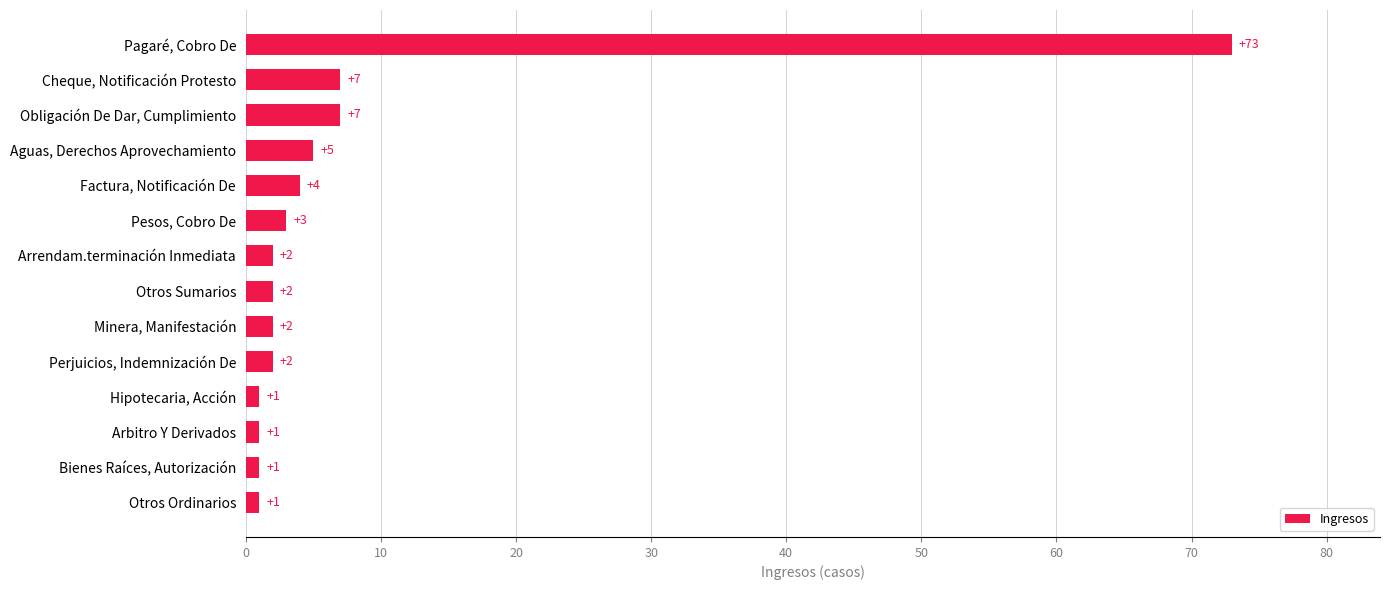

Reading bottom to top, list all the values displayed in this chart.

Otros Ordinarios=1	Bienes Raíces, Autorización=1	Arbitro Y Derivados=1	Hipotecaria, Acción=1	Perjuicios, Indemnización De=2	Minera, Manifestación=2	Otros Sumarios=2	Arrendam.terminación Inmediata=2	Pesos, Cobro De=3	Factura, Notificación De=4	Aguas, Derechos Aprovechamiento=5	Obligación De Dar, Cumplimiento=7	Cheque, Notificación Protesto=7	Pagaré, Cobro De=73